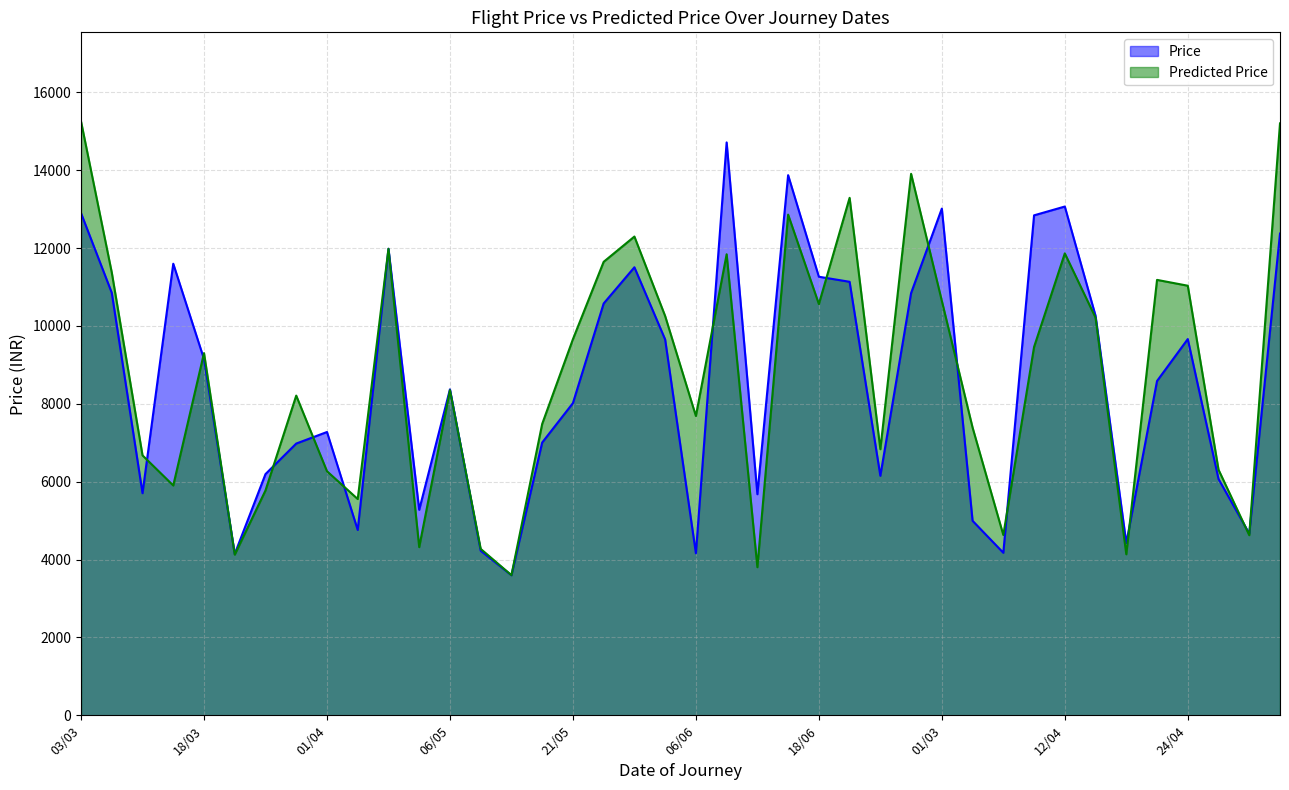

What is the difference between the Predicted Price values at 09/03 and 03/03?

8577.8